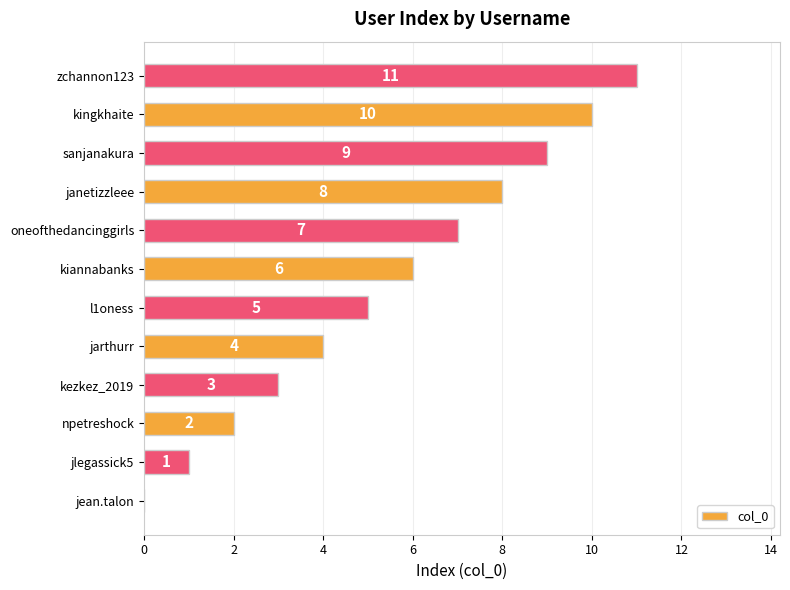

Between janetizzleee and oneofthedancinggirls, which is larger?

janetizzleee